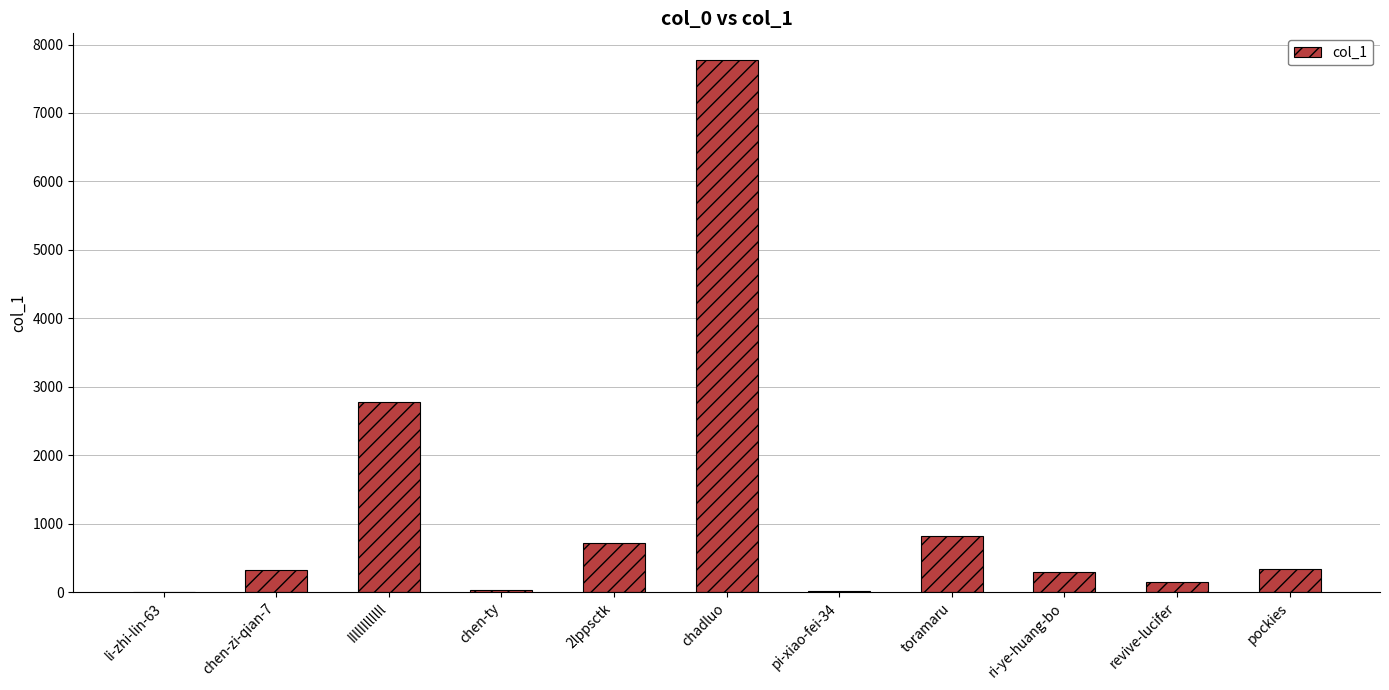

What is the change in value from 2lppsctk to ri-ye-huang-bo?

-426